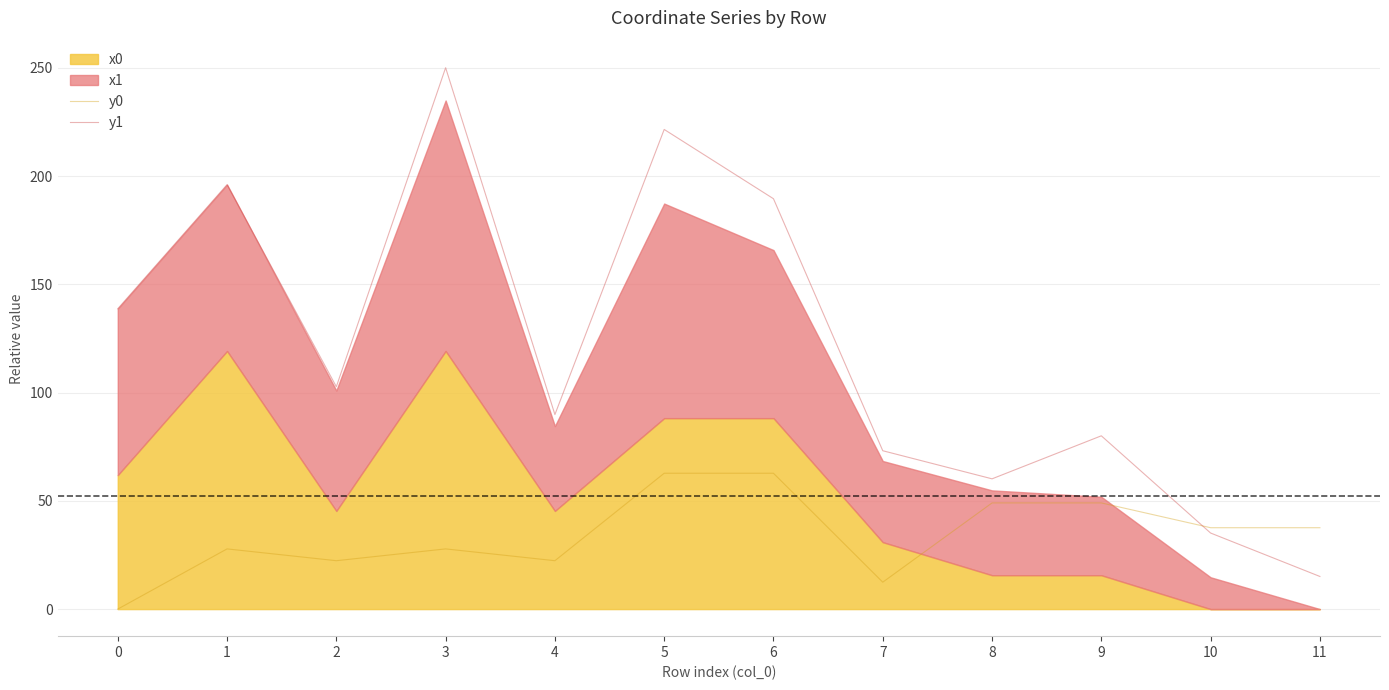

Is the value of y0 at 0 greater than the value of y1 at 5?

No